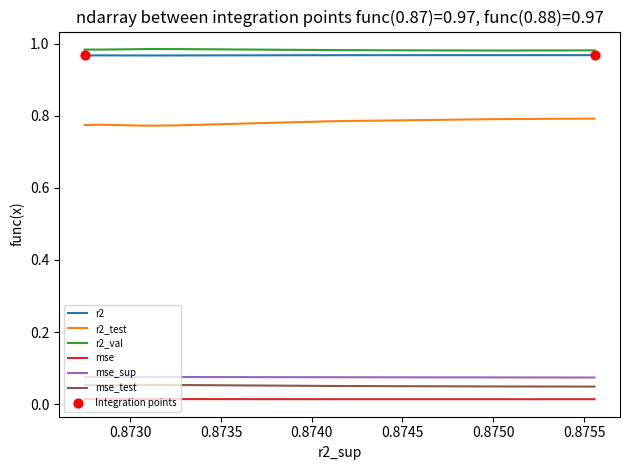

True or false: r2_test and mse_sup intersect in this chart.

False